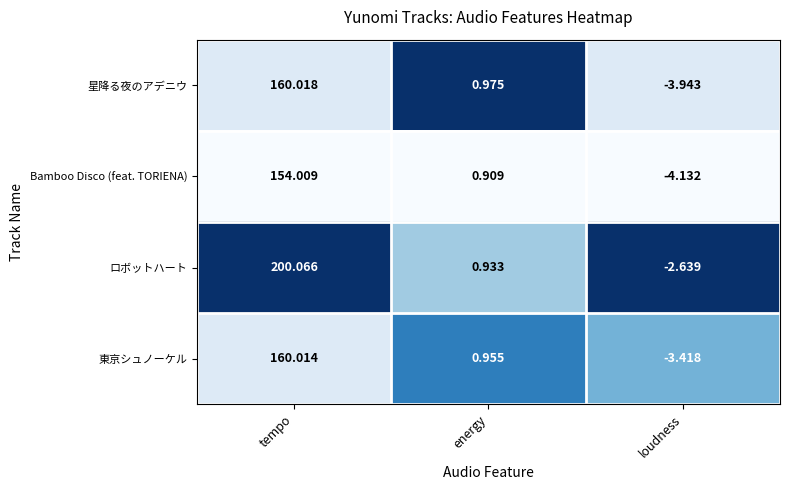

At which label does 星降る夜のアデニウ reach its peak?

tempo